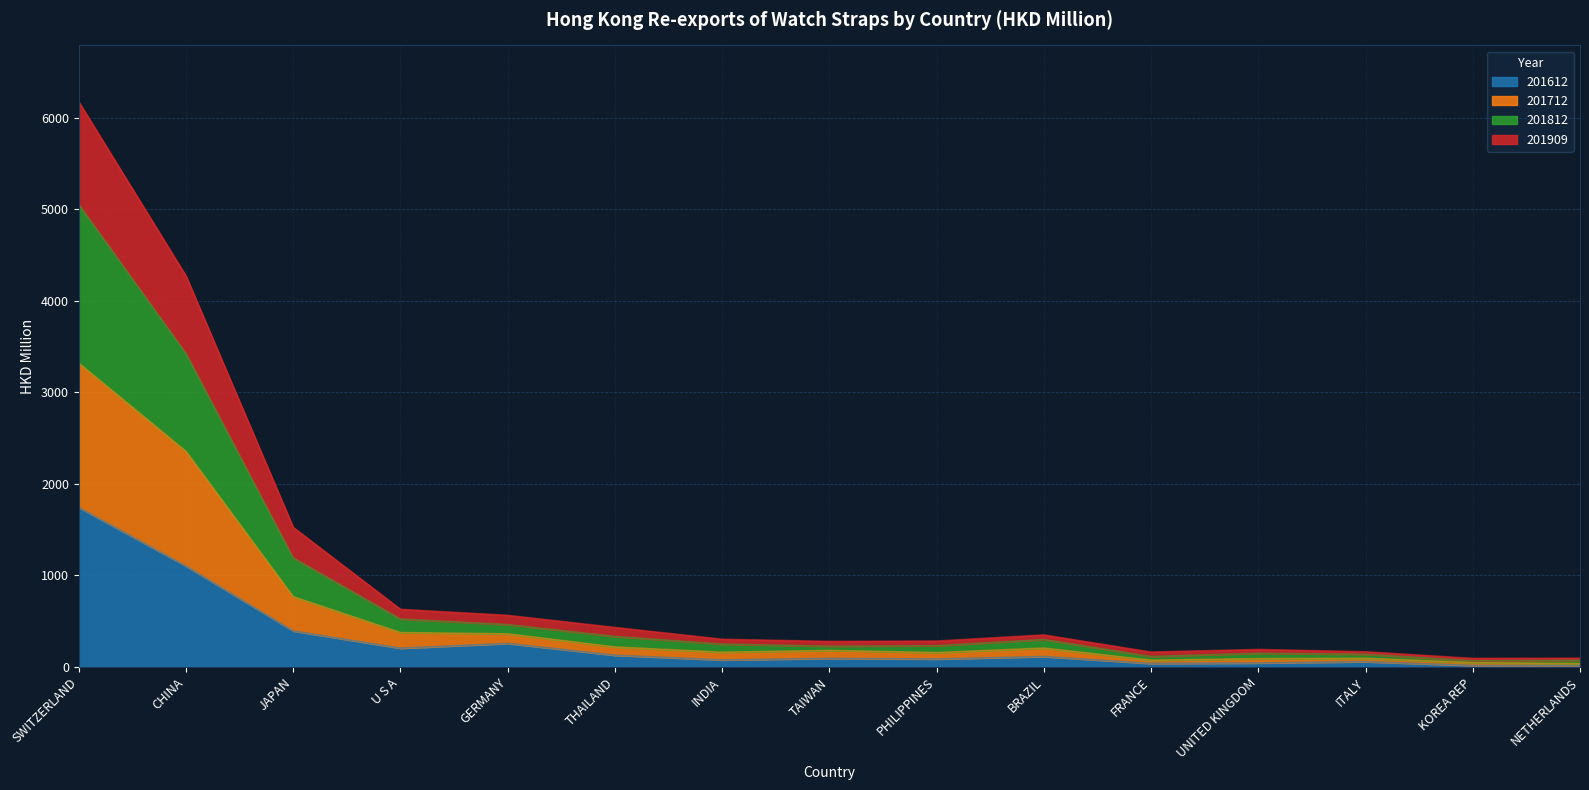

How many lines are shown in the chart?

4